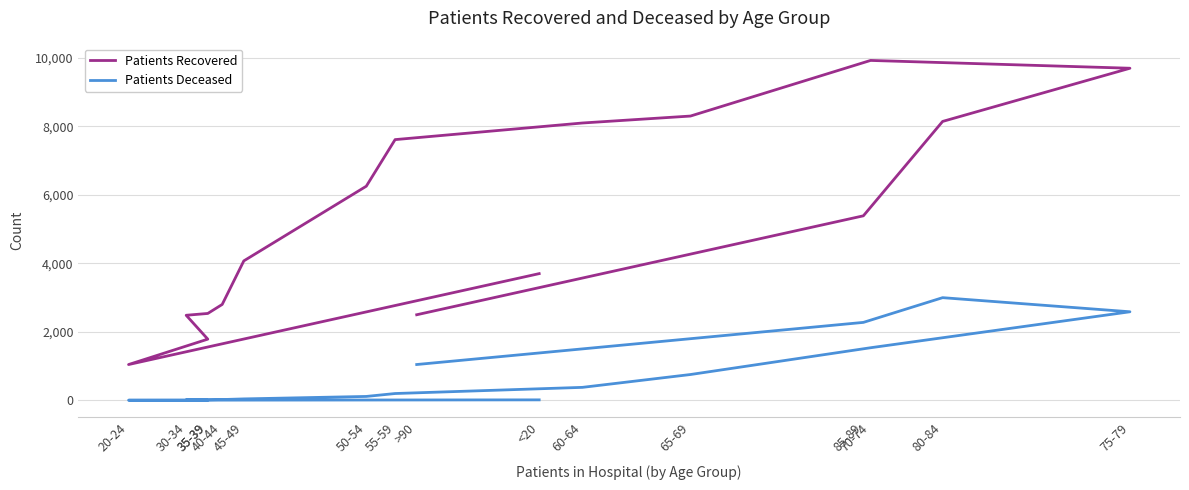

Reading left to right, transcribe all the data shown in this chart.

Patients Recovered: 3699	1044	1786	2483	2536	2799	4071	6251	7612	8097	8300	9924	9696	8143	5387	2498
Patients Deceased: 13	3	3	15	16	22	41	113	198	378	753	1535	2585	2997	2275	1045